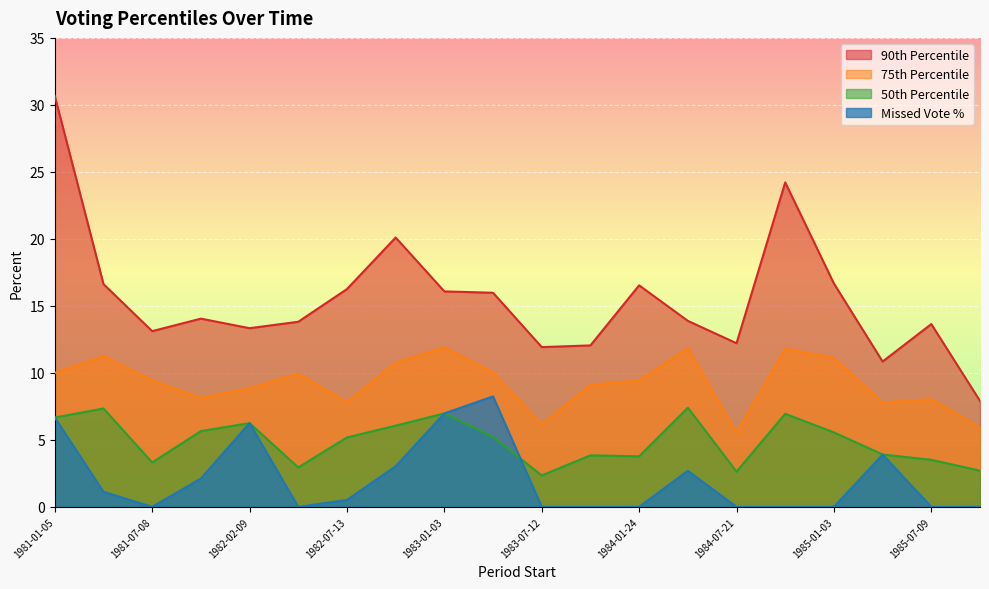

Which series changed the most between 1981-07-08 and 1982-04-01?

pctile90